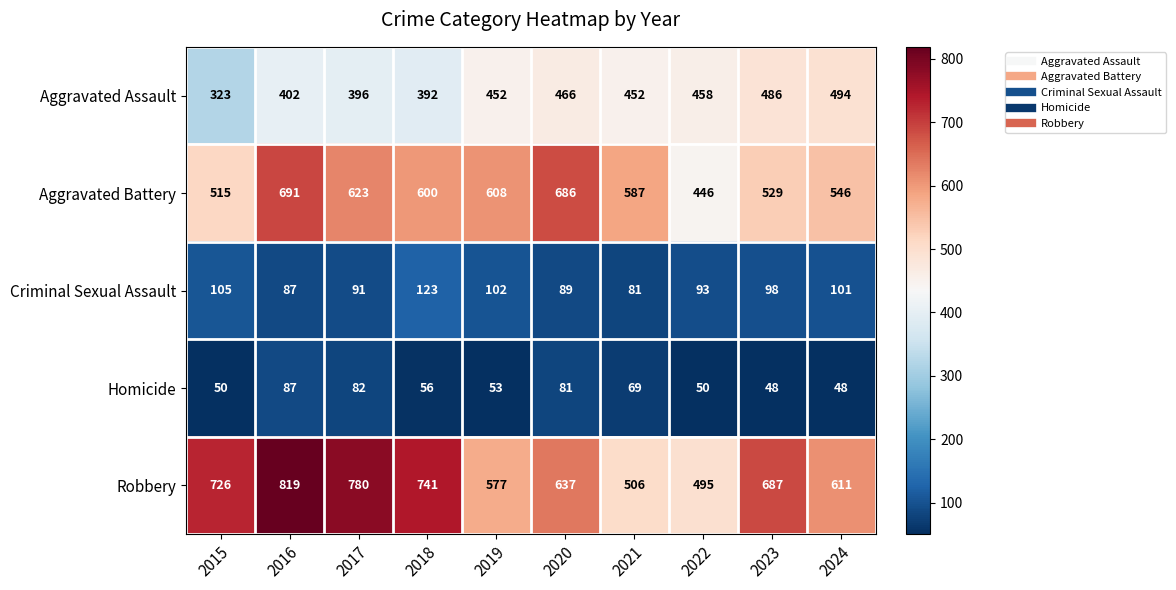

Which series has the largest total across all categories?

Robbery